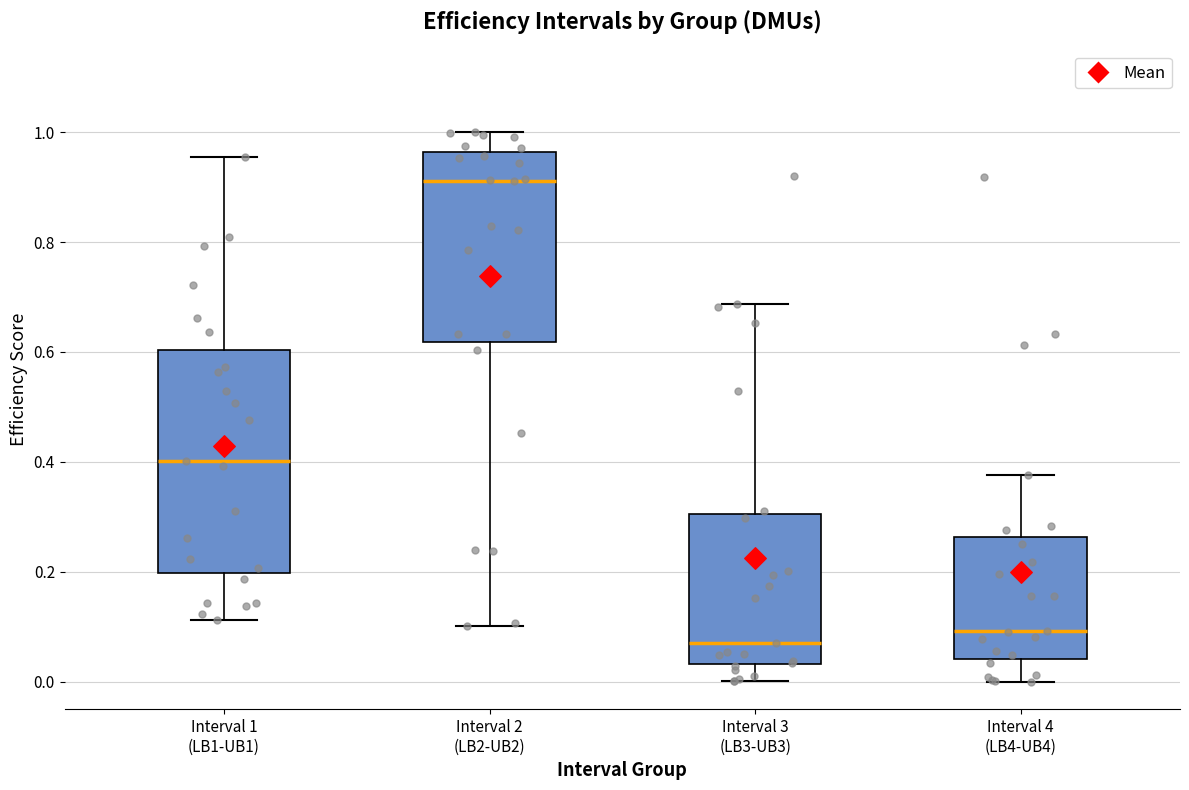

Reading left to right, read every box against the y-axis: the position of its median line, the range the box covers, and the ends of its whiskers. The values are not printed on the chart, so give them approximately, as read against the axis.

Interval 1 (LB1-UB1): median 0.40, box 0.20 to 0.60, whiskers 0.12 to 0.96
Interval 2 (LB2-UB2): median 0.92, box 0.62 to 0.96, whiskers 0.10 to 1.00
Interval 3 (LB3-UB3): median 0.08, box 0.04 to 0.30, whiskers 0.00 to 0.68
Interval 4 (LB4-UB4): median 0.10, box 0.04 to 0.26, whiskers 0.00 to 0.38